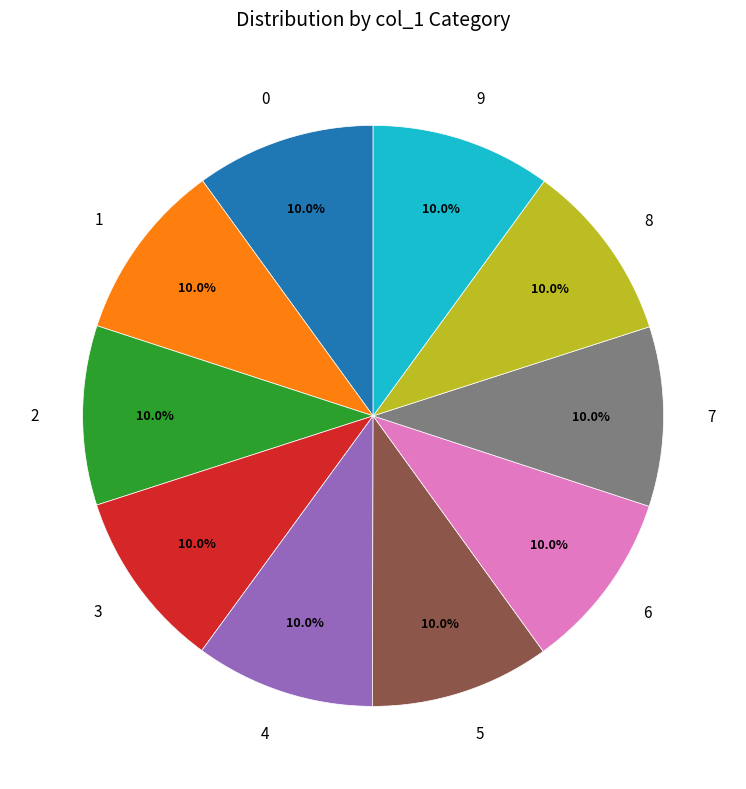

How many segments does this pie chart have?

10